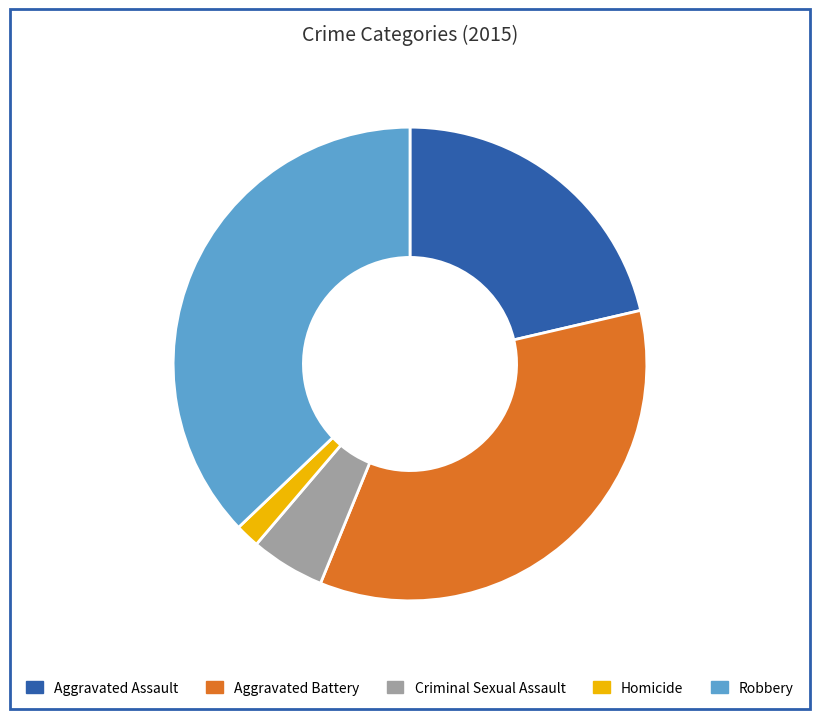

Is the sum of Homicide and Aggravated Assault greater than half?

No